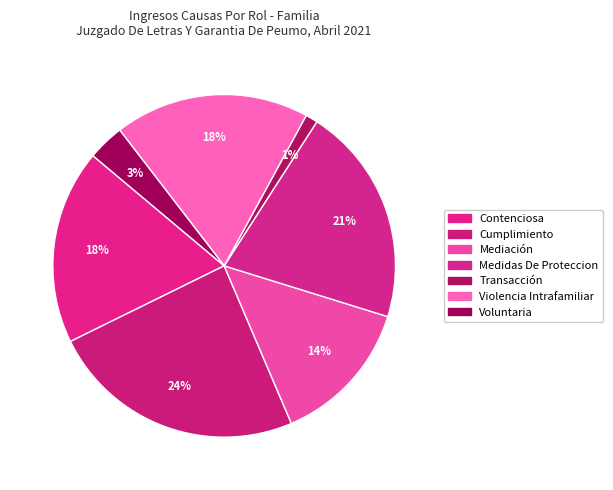

Which category has the smallest portion of the pie?

Transacción